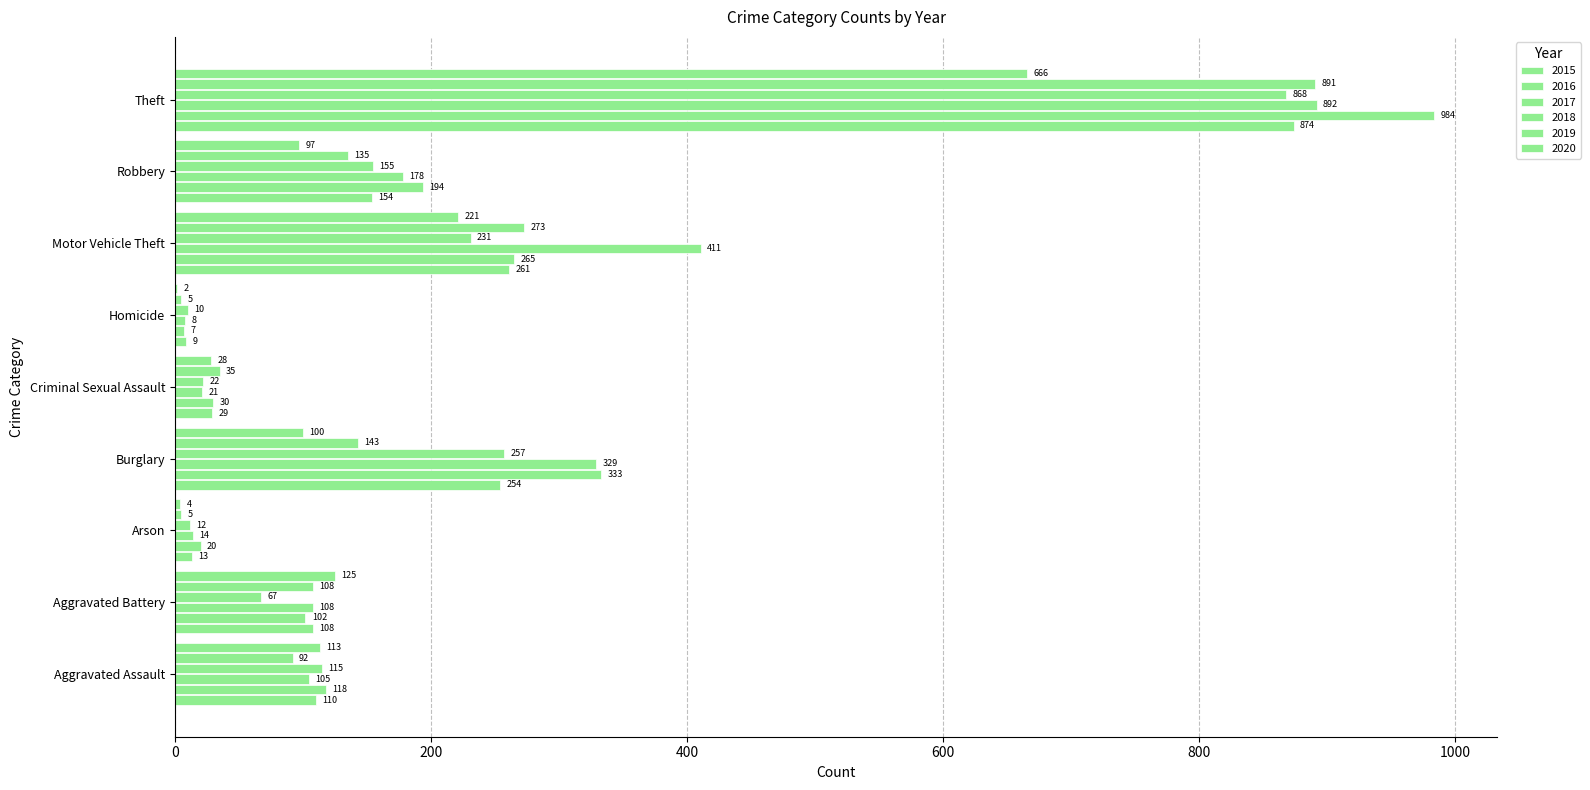

The 2020 series shows 97 at Robbery. True or false?

True